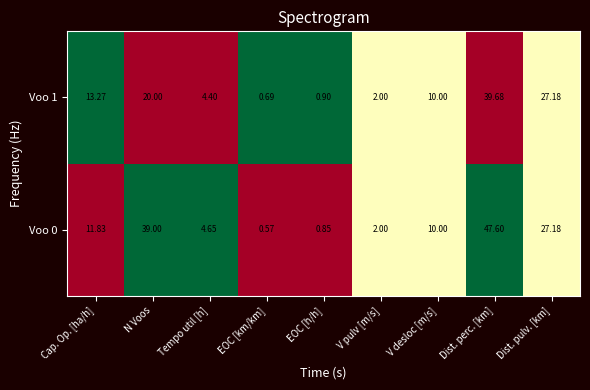

Is the value of Voo 0 at EOC [h/h] greater than the value of Voo 1 at N Voos?

No